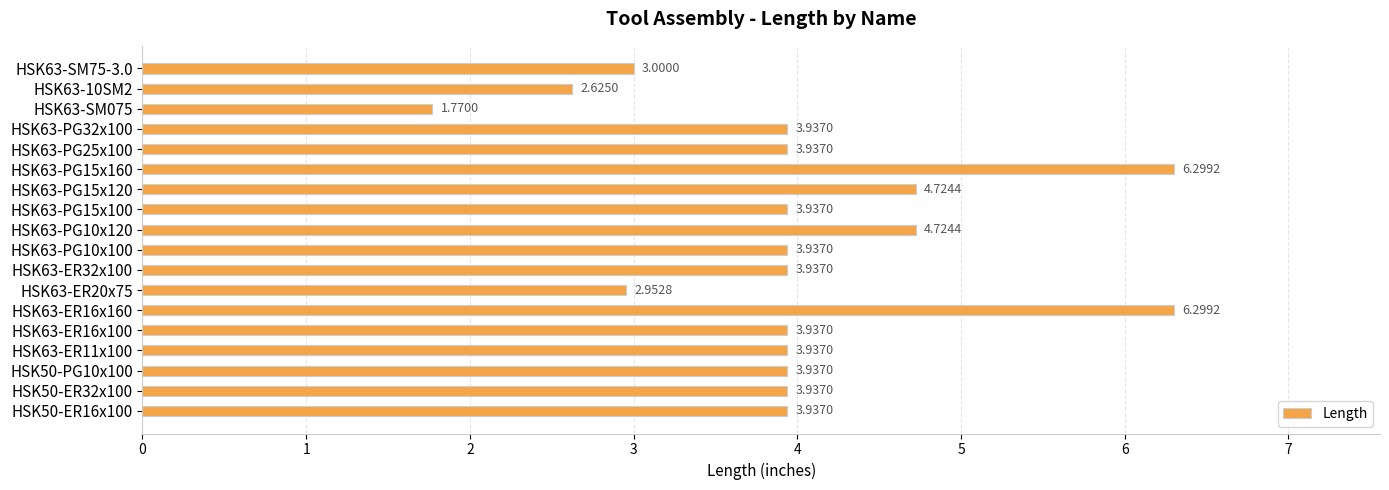

Approximately how many times larger is the value at HSK63-PG10x120 compared to HSK63-ER16x160?

0.8